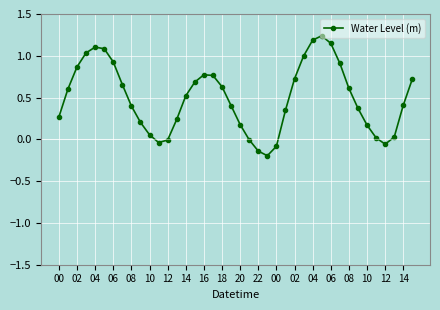

How many categories are shown in the chart?

40